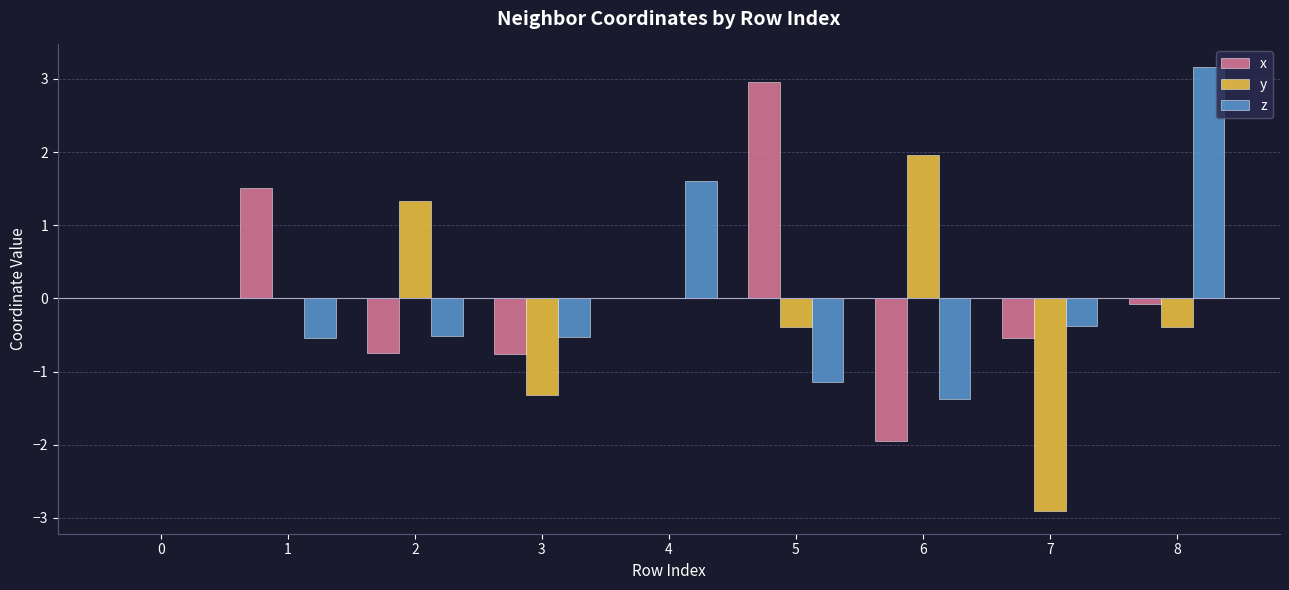

How many groups of bars are there?

9